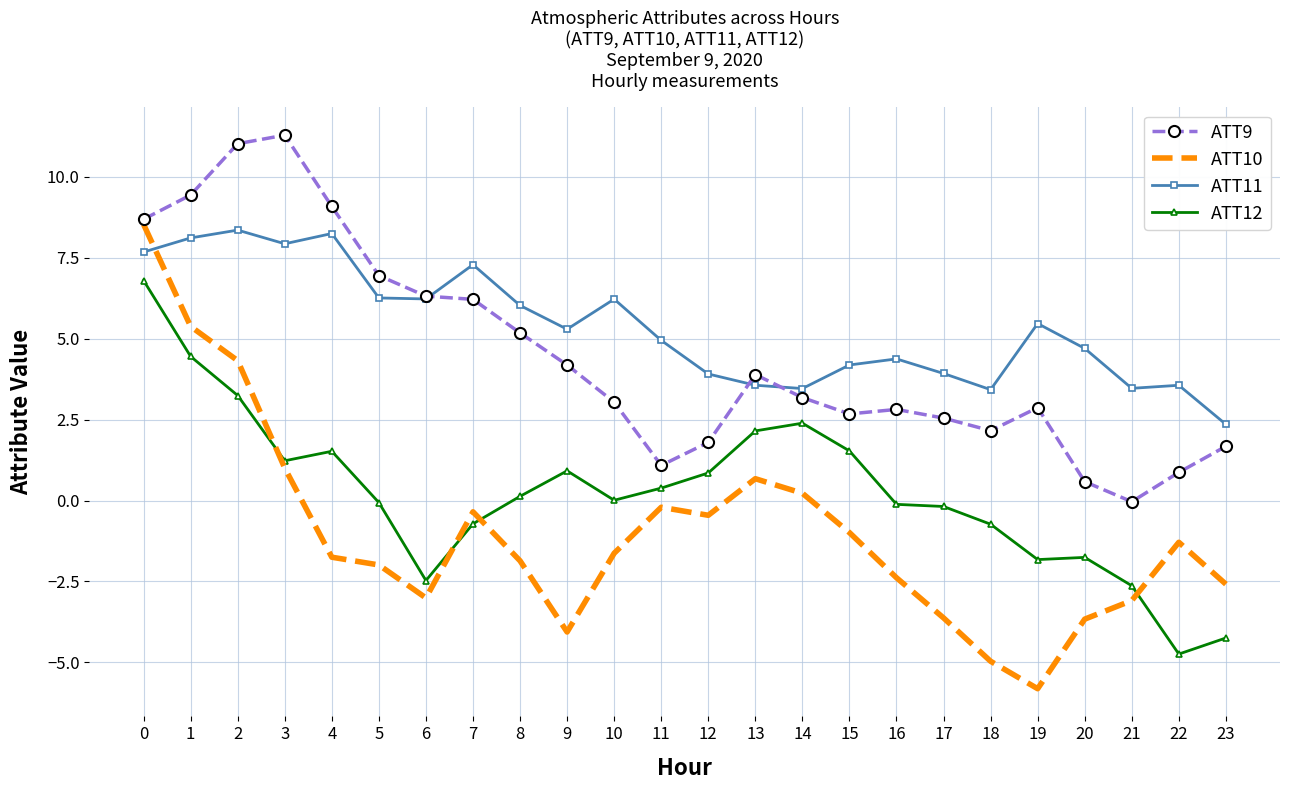

Where is the first local maximum for ATT9?

3